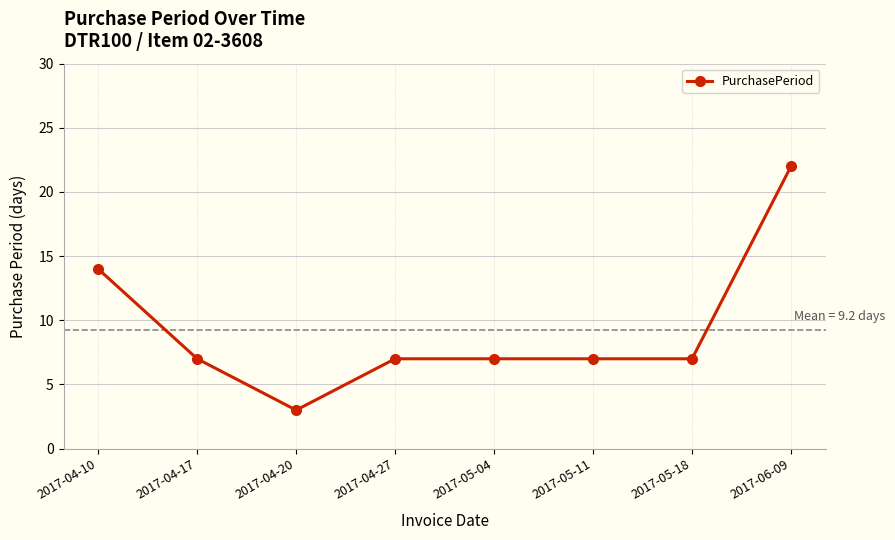

How many categories are shown in the chart?

8